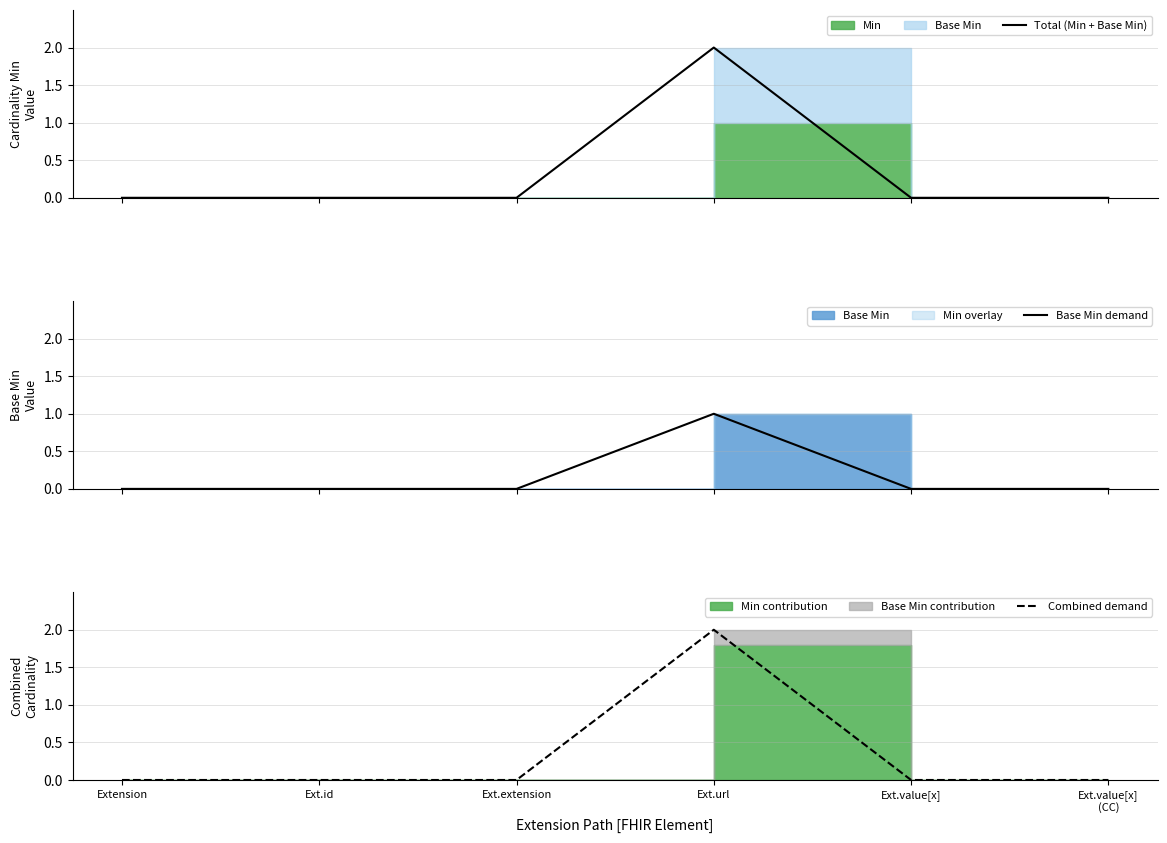

Is it true that Combined demand equals 1 at Ext.id?

False